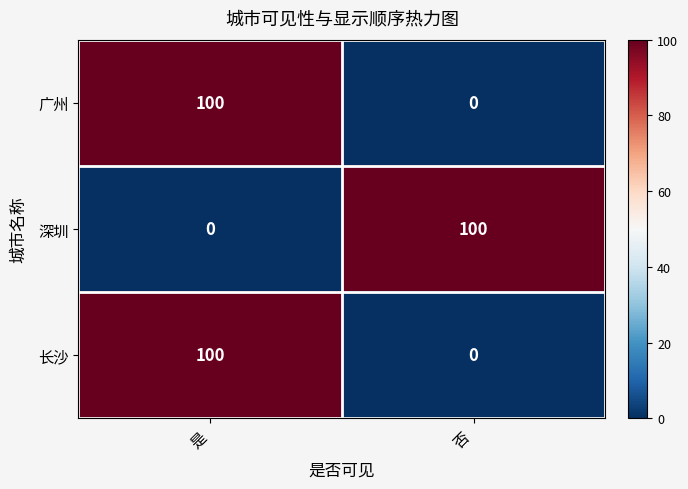

Which category has the lowest value in the 深圳 series?

是